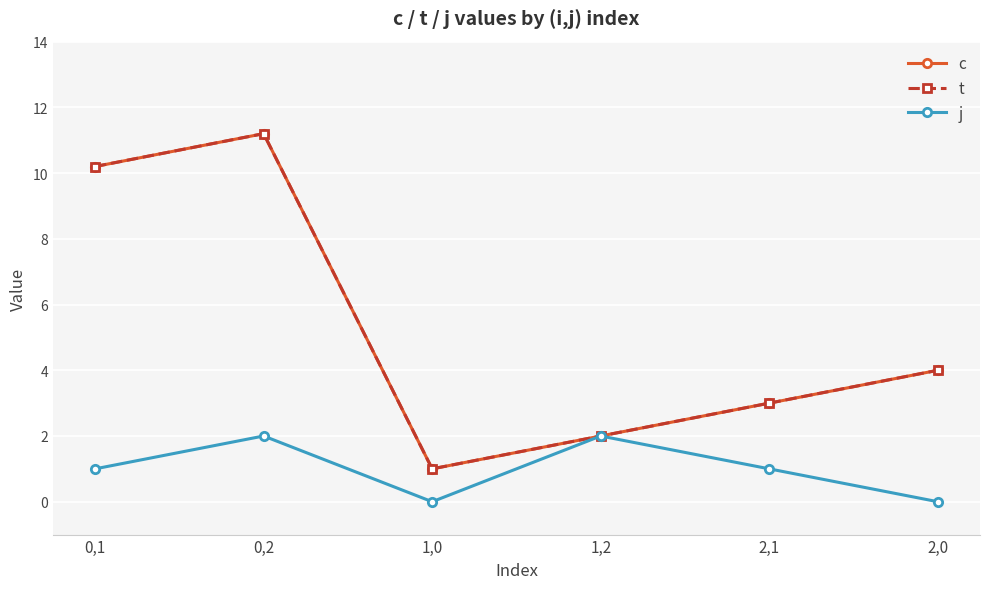

What is the minimum value for t?

1.0